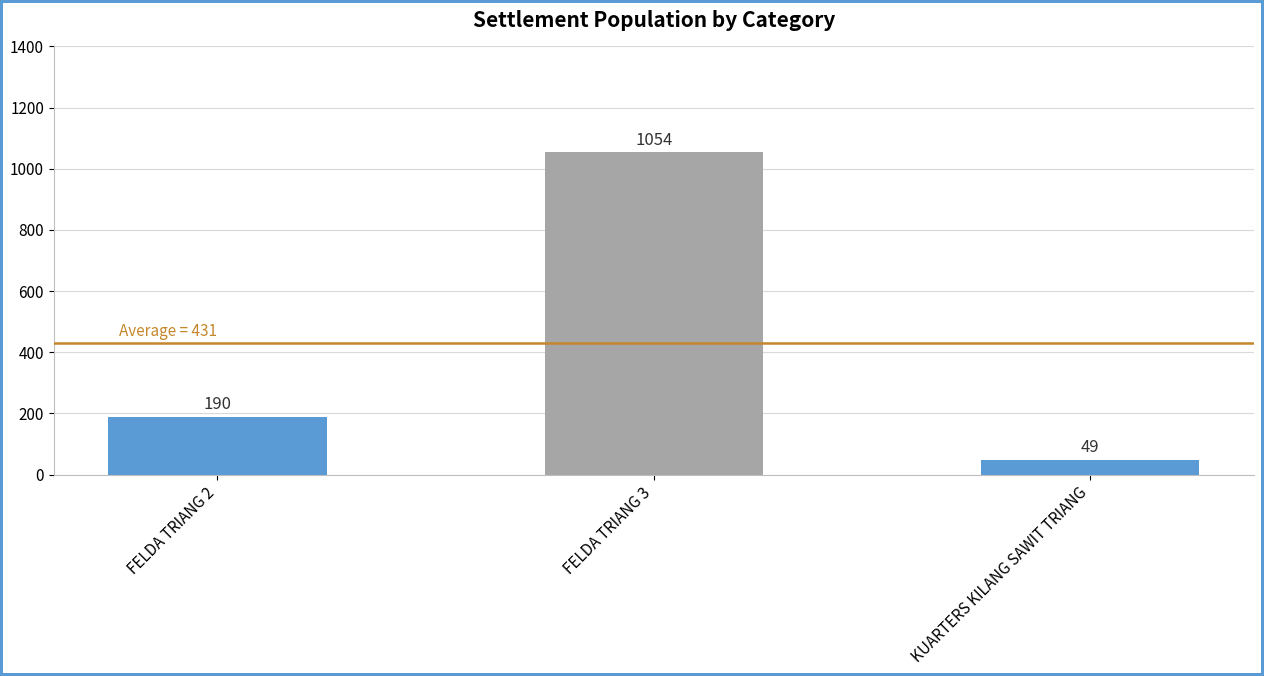

Does the chart contain any negative values?

No